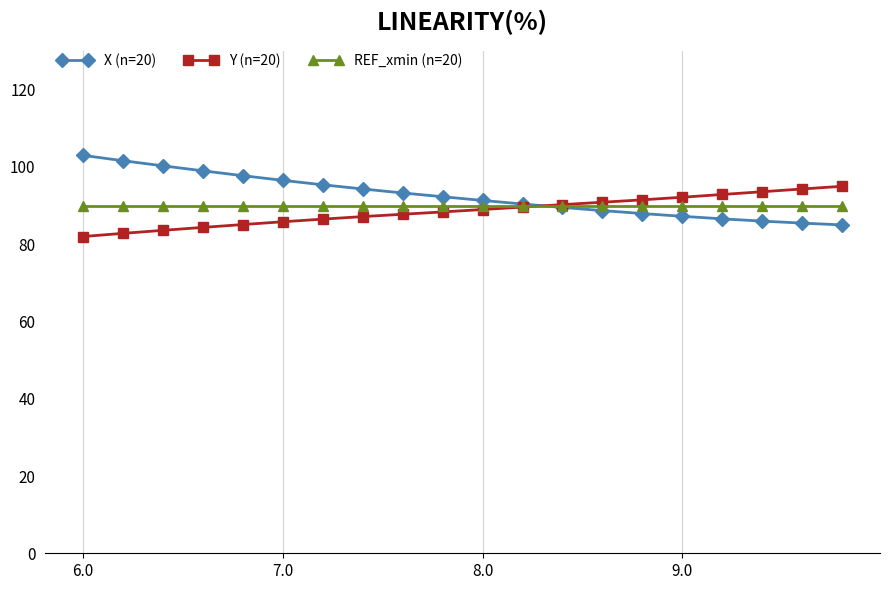

What is the highest value of the REF_xmin (n=20) series?

90.0